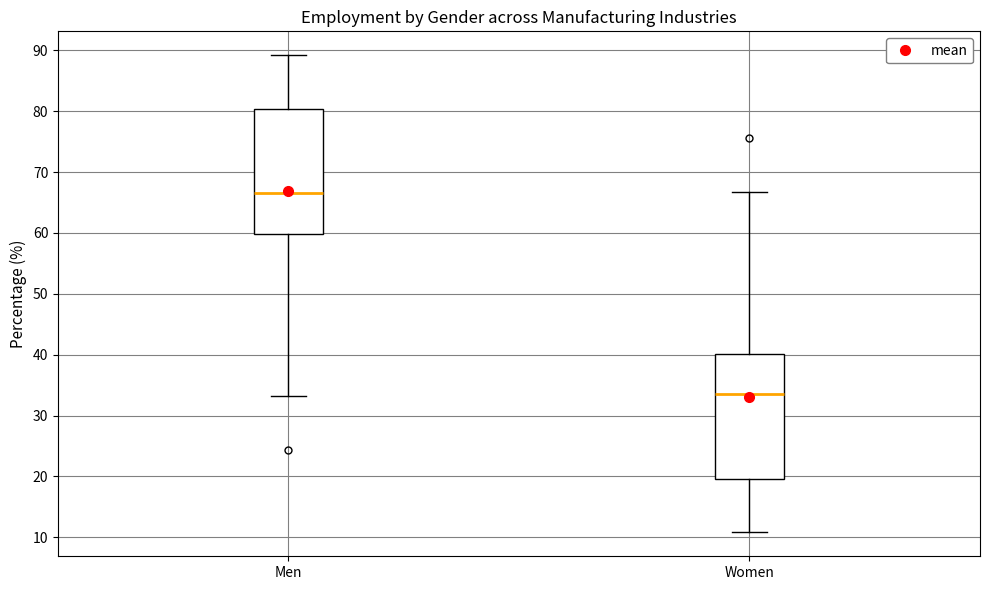

Where is the upper edge of the box for Men on the y-axis? The values are not printed on the chart, so give them approximately, as read against the axis.

80